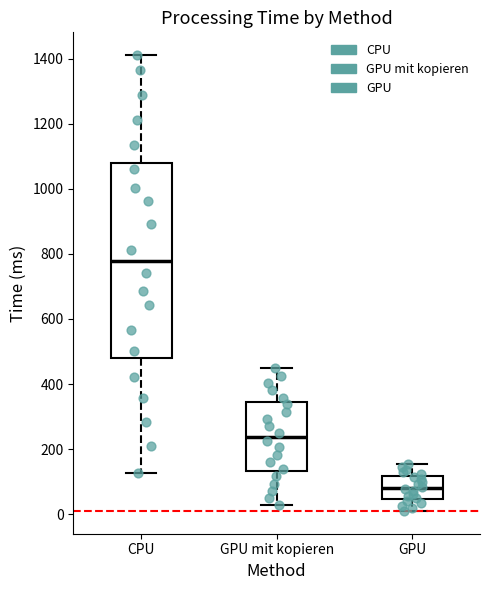

Comparing the boxes themselves (not the whiskers), which one is the tallest?

CPU